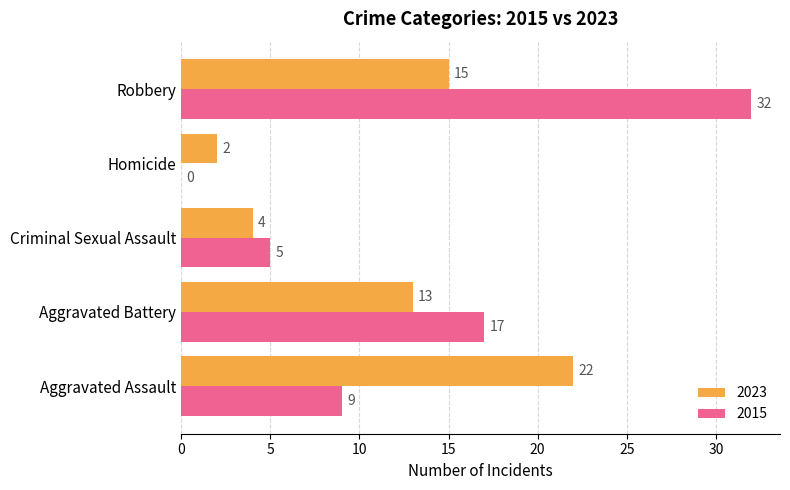

What is the maximum value shown in the chart?

32